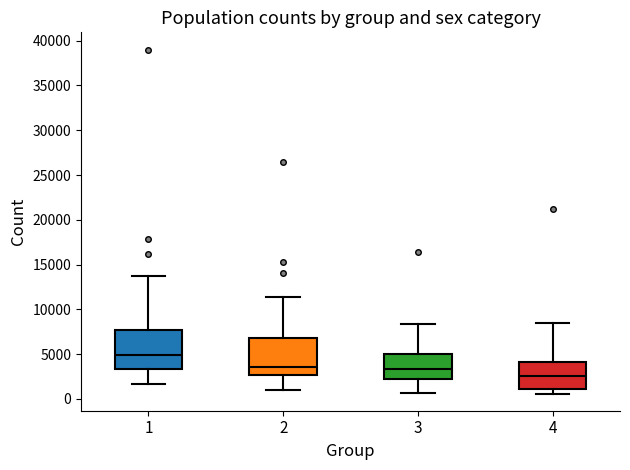

Reading left to right, read every box against the y-axis: the position of its median line, the range the box covers, and the ends of its whiskers. The values are not printed on the chart, so give them approximately, as read against the axis.

1: median 5000, box 3500 to 7500, whiskers 1500 to 14000
2: median 3500, box 2500 to 7000, whiskers 1000 to 11500
3: median 3500, box 2000 to 5000, whiskers 500 to 8500
4: median 2500, box 1000 to 4000, whiskers 500 to 8500